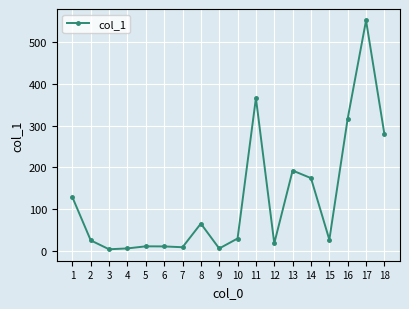

What is the change in value from 8 to 11?

+301.7